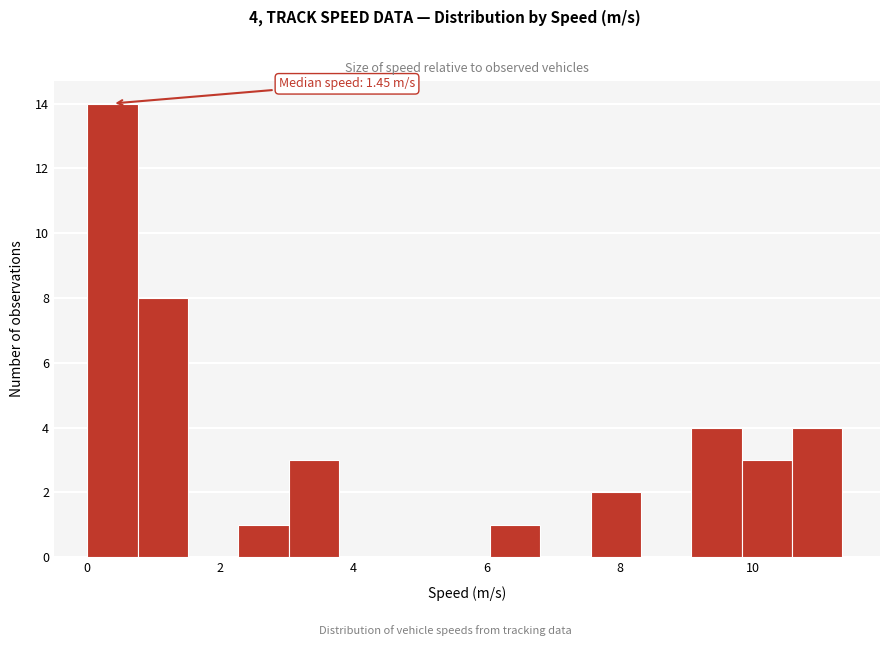

Read against the x-axis, roughly where is the centre of the tallest bar?

0.4